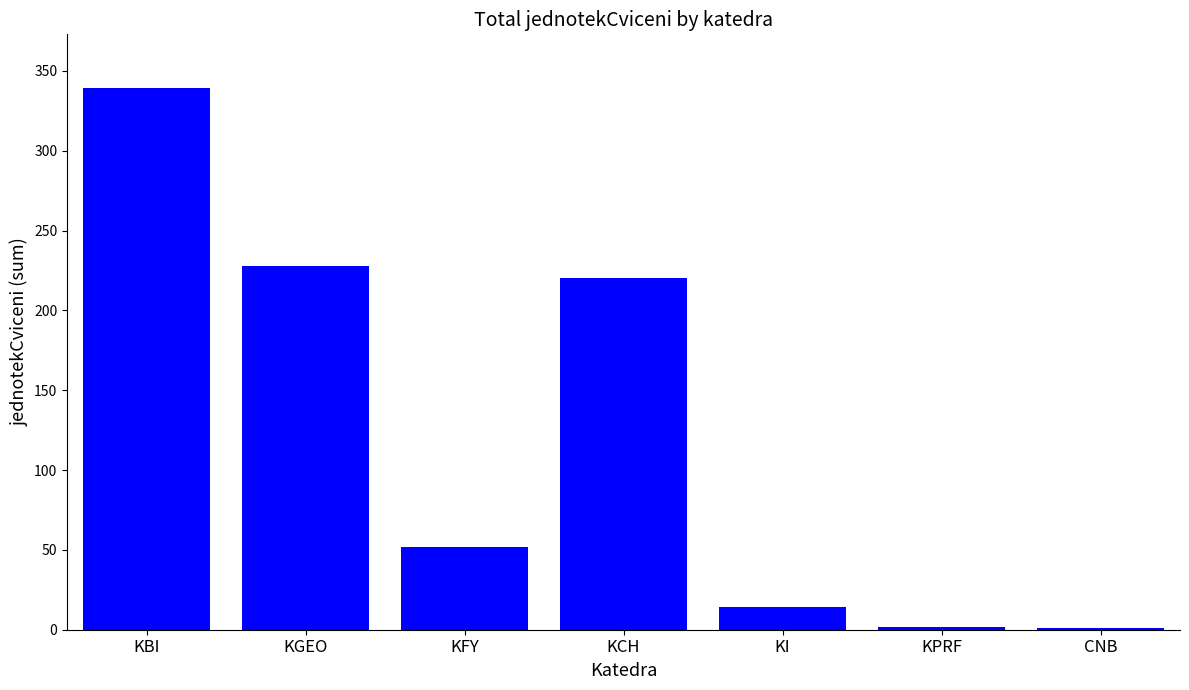

How many distinct data groups are displayed?

1